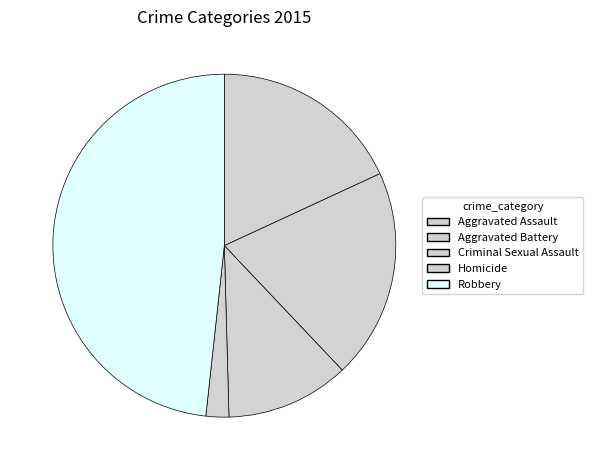

True or false: Aggravated Battery accounts for 13% of the total.

False